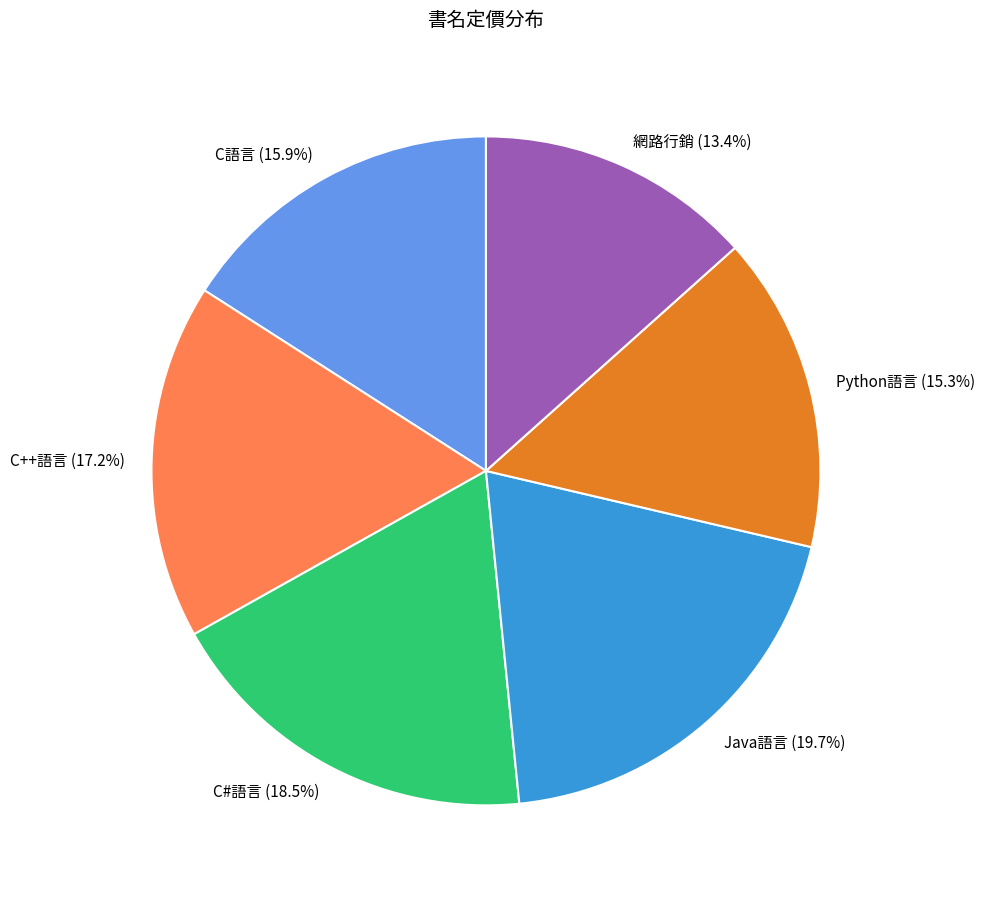

To the nearest percent, what is the combined percentage of C#語言 and C語言?

34%